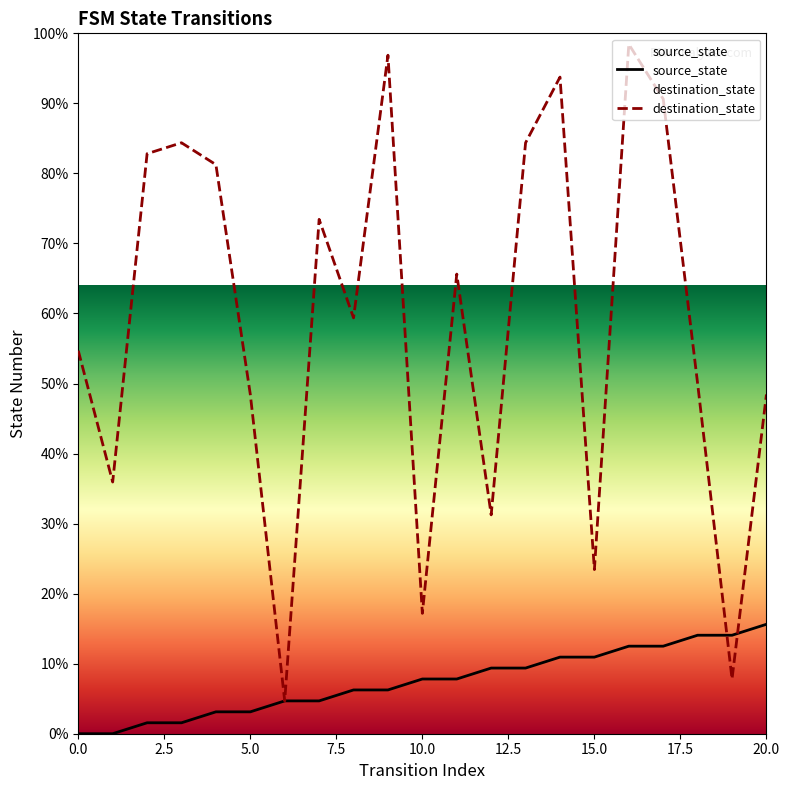

Where does the destination_state series first go above 59?

2